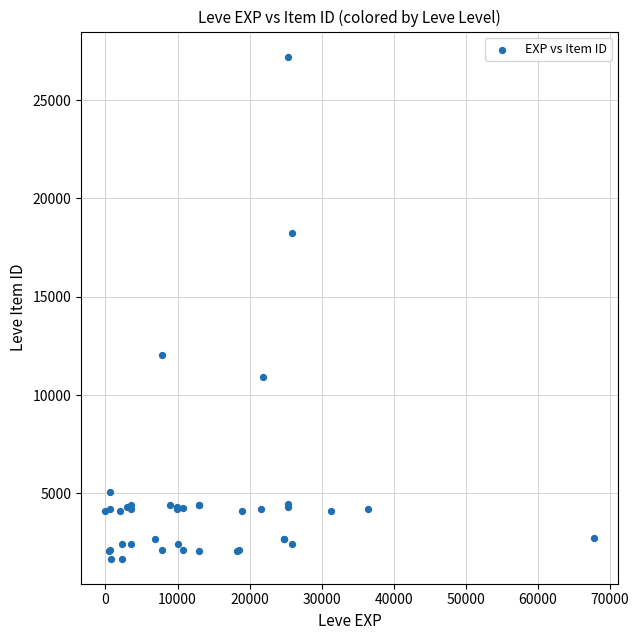

What Y value in the scatter plot is closest to 14448?

12018